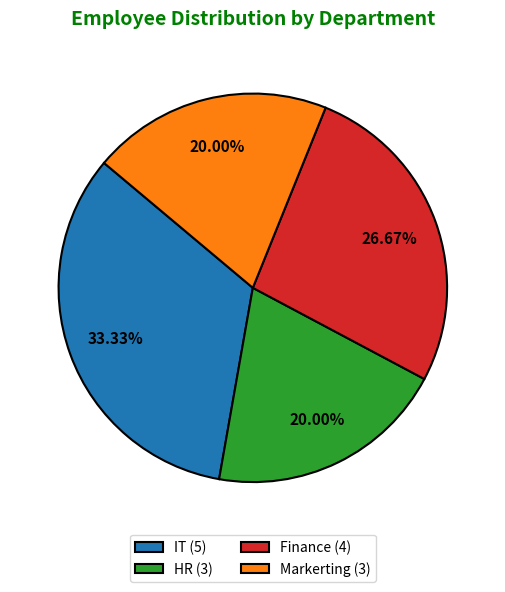

What percentage is the IT slice, to the nearest percent?

33%